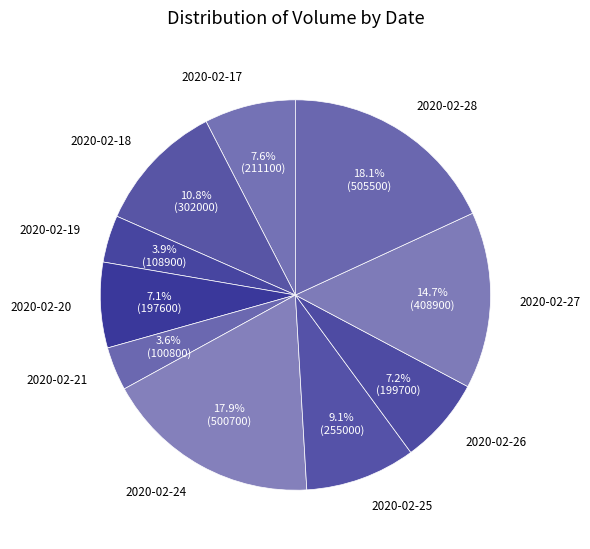

Is there any slice that represents more than half of the pie?

No